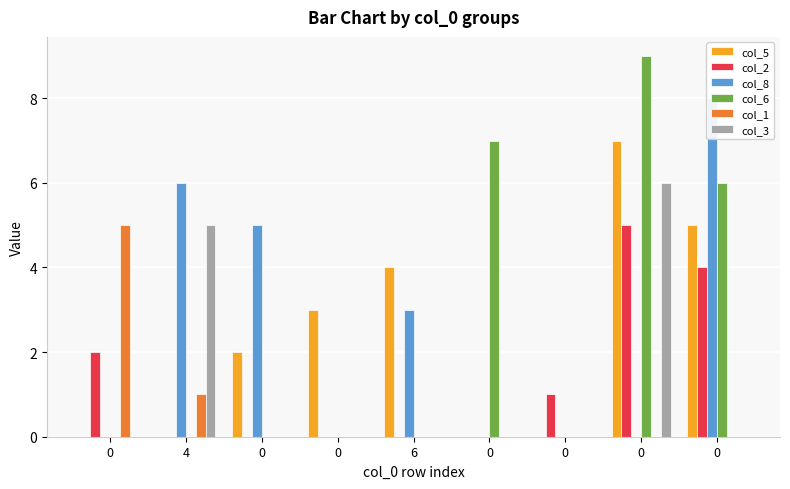

Reading left to right, what are all the values shown in this chart?

col_5: 0=0	4=0	0=2	0=3	6=4	0=0	0=0	0=7	0=5
col_2: 0=2	4=0	0=0	0=0	6=0	0=0	0=1	0=5	0=4
col_8: 0=0	4=6	0=5	0=0	6=3	0=0	0=0	0=0	0=8
col_6: 0=0	4=0	0=0	0=0	6=0	0=7	0=0	0=9	0=6
col_1: 0=5	4=1	0=0	0=0	6=0	0=0	0=0	0=0	0=0
col_3: 0=0	4=5	0=0	0=0	6=0	0=0	0=0	0=6	0=0